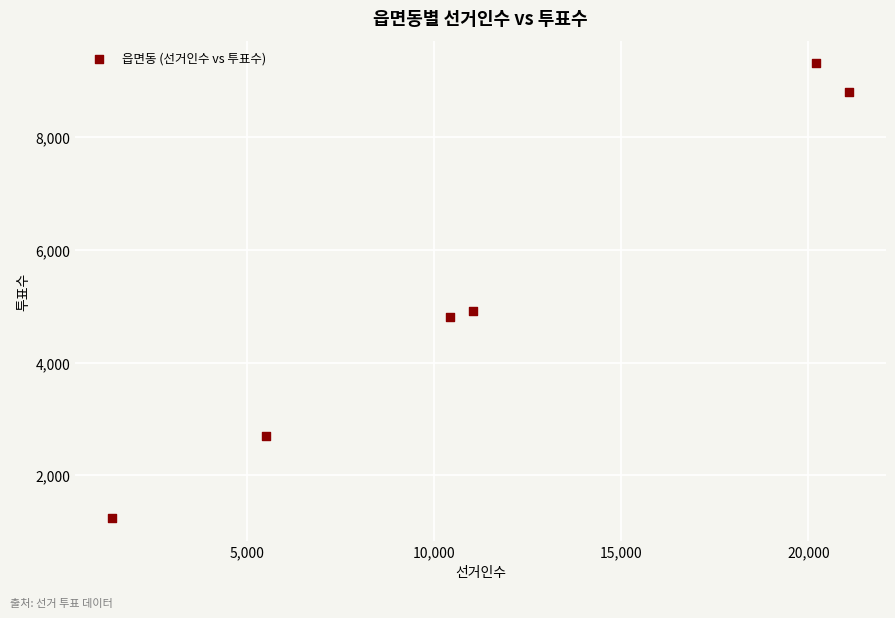

What Y value in the scatter plot is closest to 5277?

4921